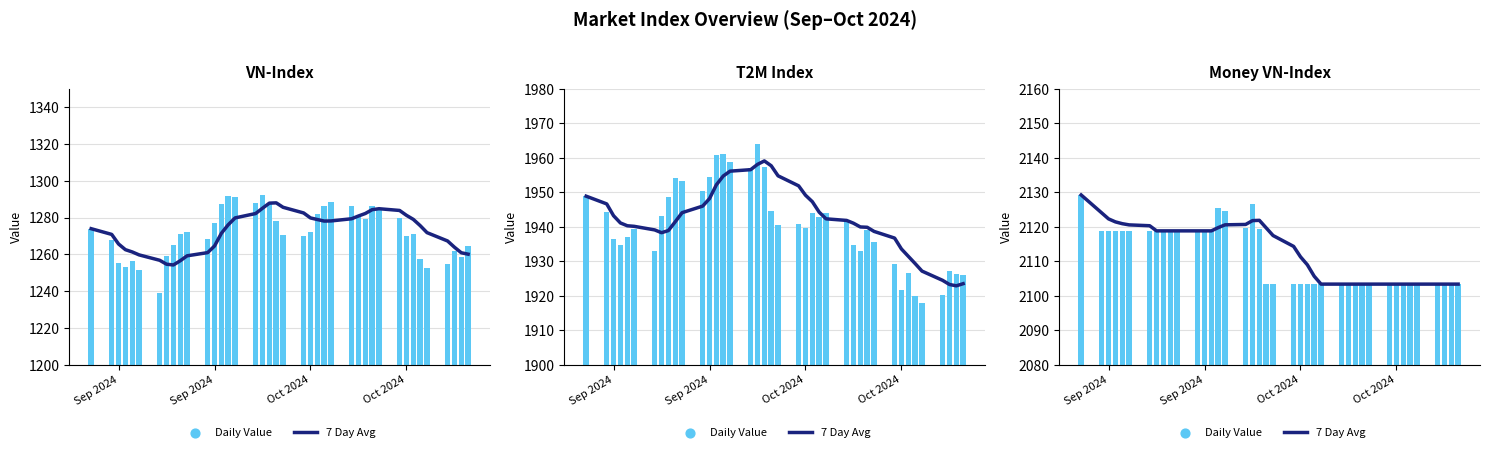

At which category is the sum across all series the highest?

Sep 2024